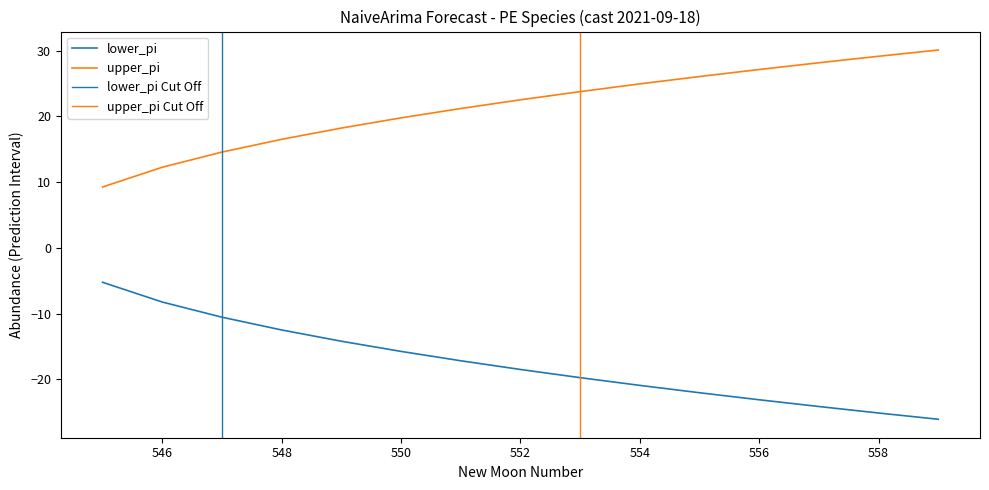

What is the total value across all series at 552?

4.0